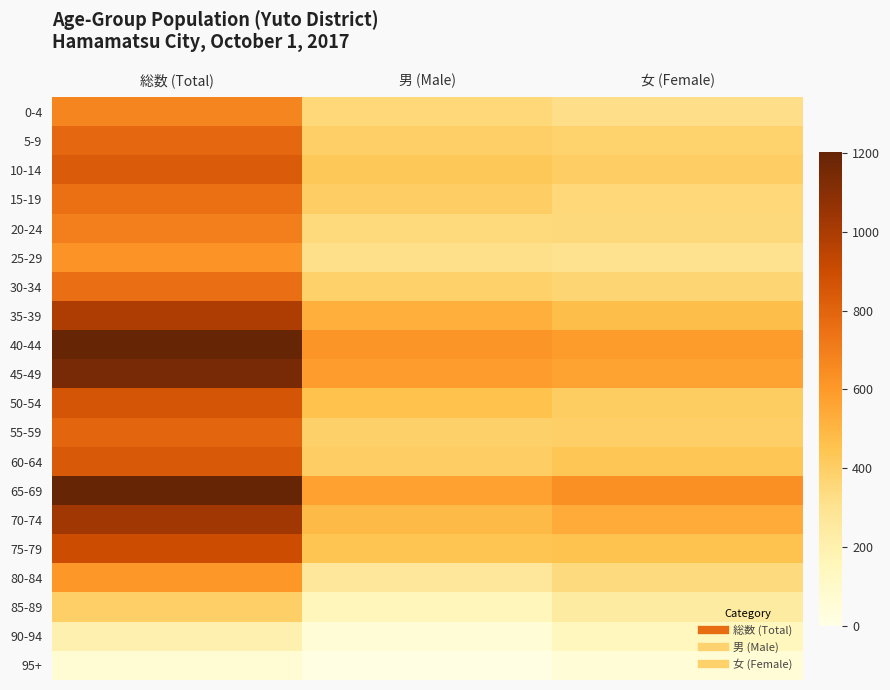

List the series in order of their peak value, highest first.

65-69, 40-44, 45-49, 70-74, 35-39, 75-79, 50-54, 60-64, 10-14, 55-59, 5-9, 30-34, 15-19, 20-24, 0-4, 25-29, 80-84, 85-89, 90-94, 95+